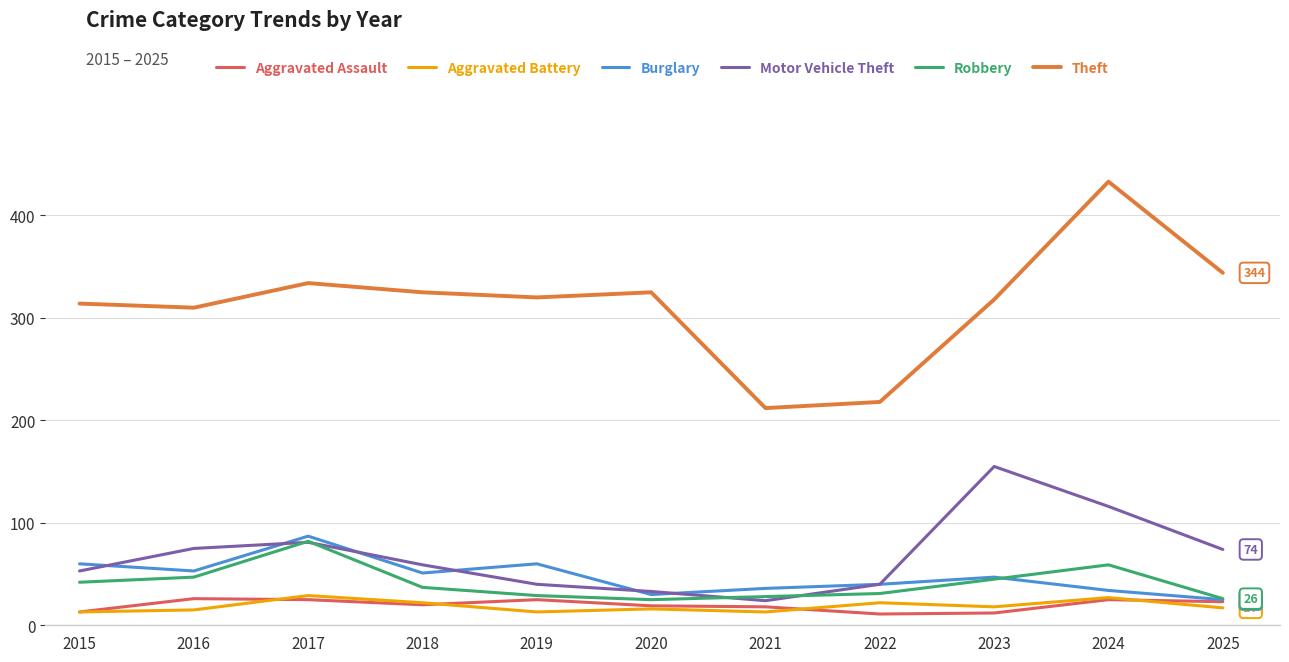

What is the difference between the maximum and second lowest values in the Robbery series?

56